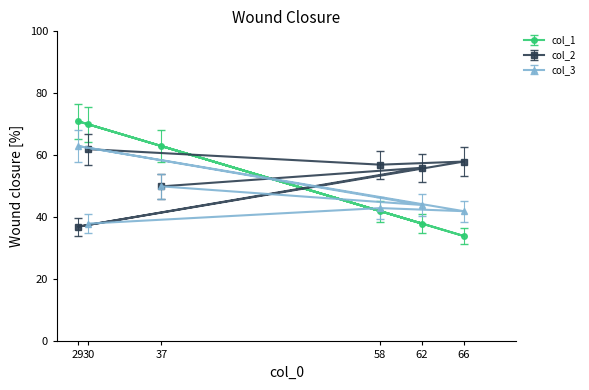

What are all the series names shown in the legend?

col_1, col_2, col_3